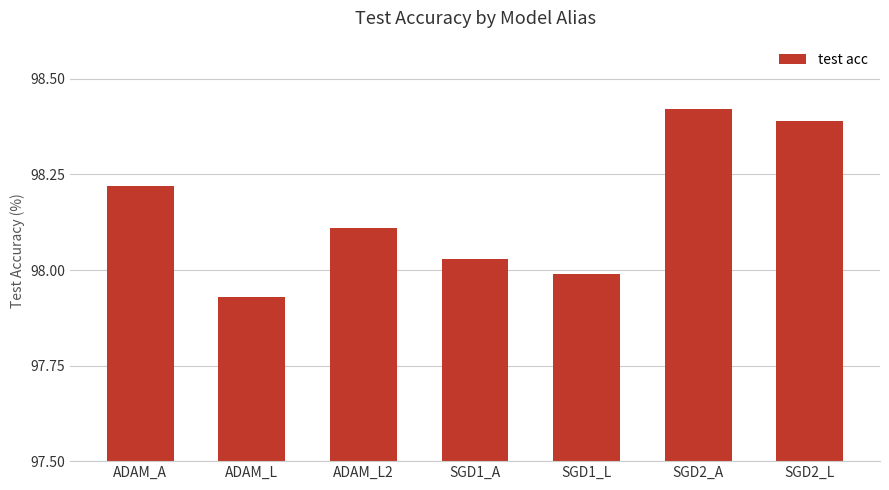

What is the label of the 2nd bar from the left?

ADAM_L